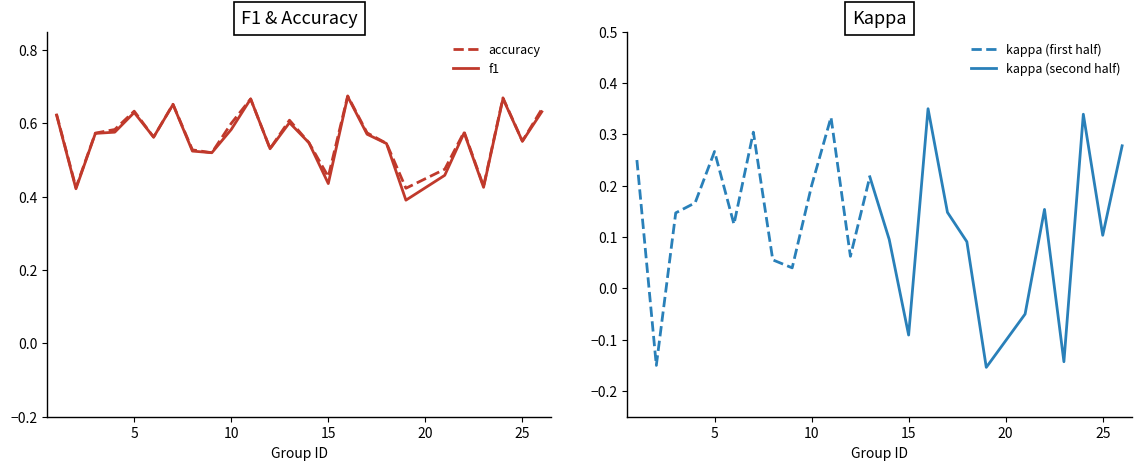

Which category has the highest value in the f1 series?

16